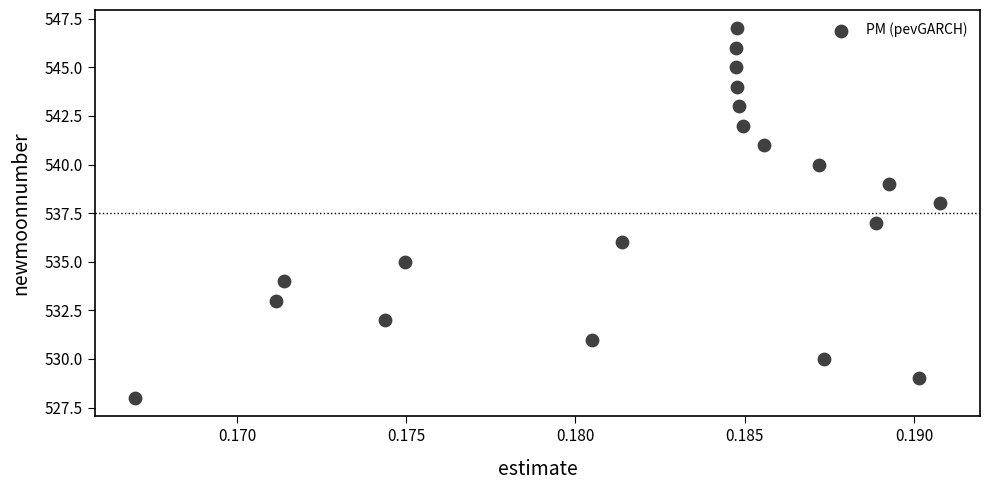

What is the range of Y values (max minus min)?

19